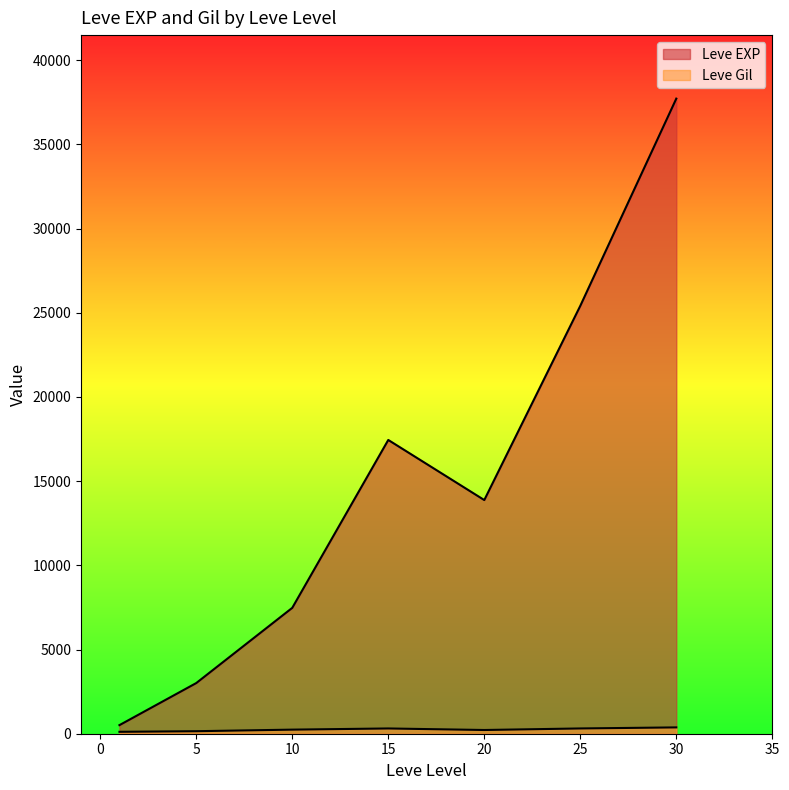

What is the difference between the Leve Gil values at 15 and 1?

110